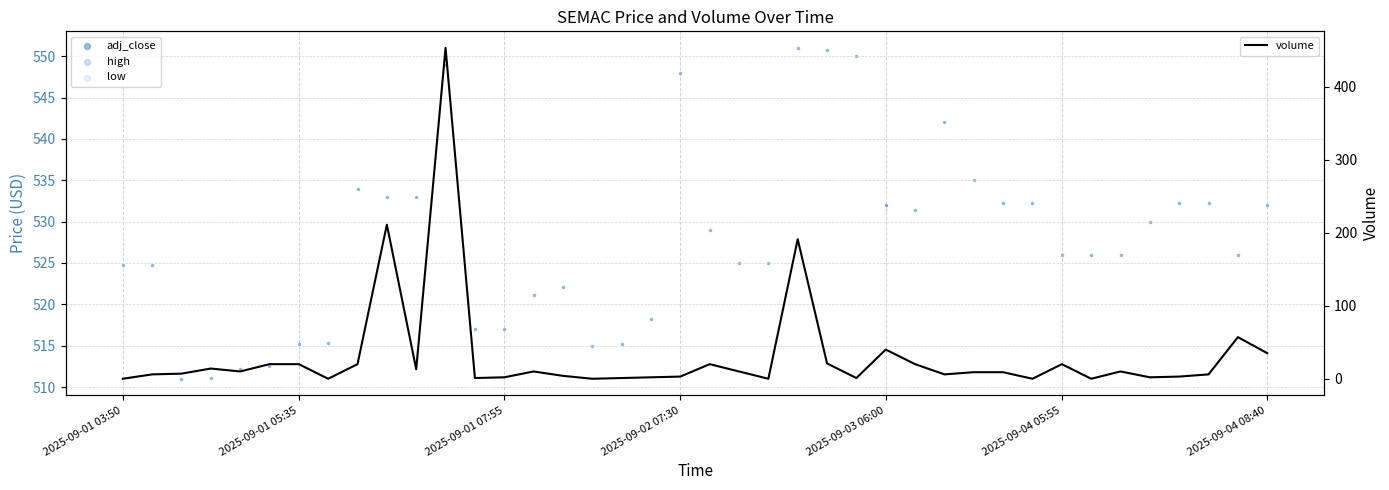

Which series has the widest spread of Y values?

volume